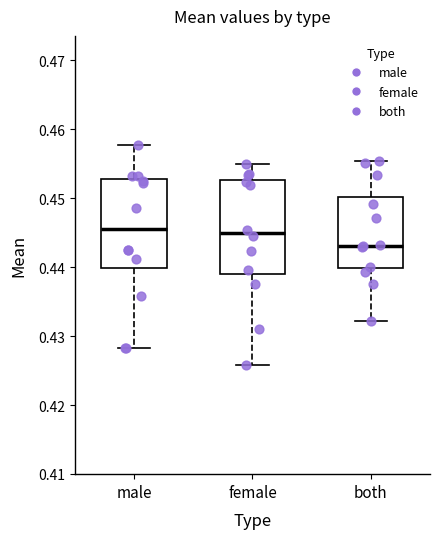

Reading left to right, transcribe this box plot: for each box, give where its median line is, the range the box spans, and where its two whiskers end, as read against the y-axis. The values are not printed on the chart, so give them approximately, as read against the axis.

male: median 0.446, box 0.440 to 0.453, whiskers 0.428 to 0.458
female: median 0.445, box 0.439 to 0.453, whiskers 0.426 to 0.455
both: median 0.443, box 0.440 to 0.450, whiskers 0.432 to 0.455